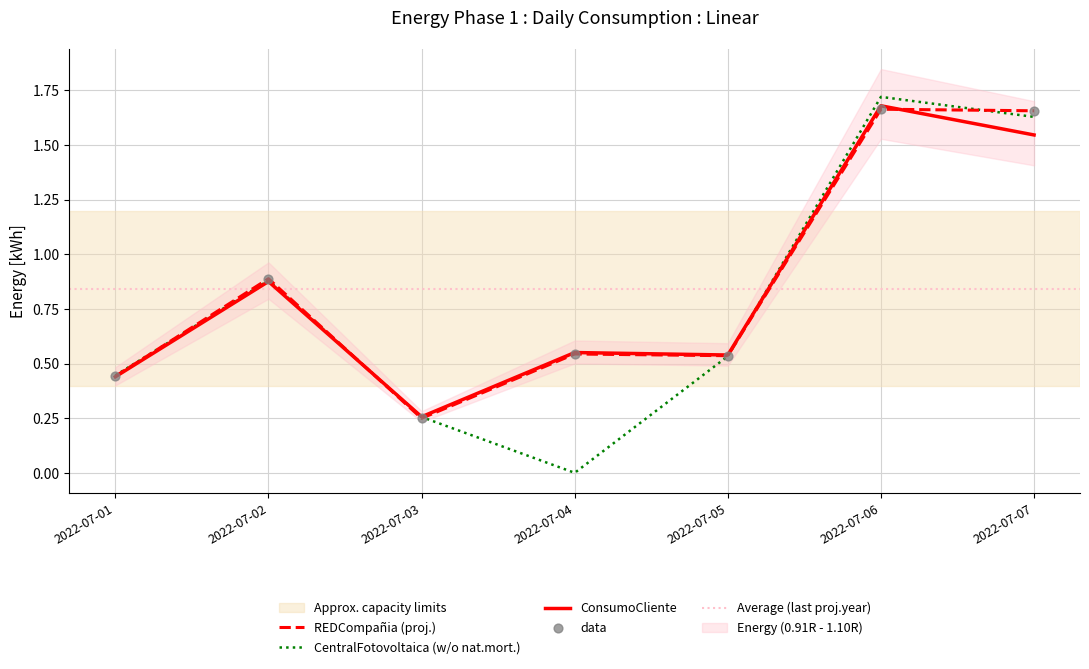

At which category is the sum across all series the highest?

2022-07-06